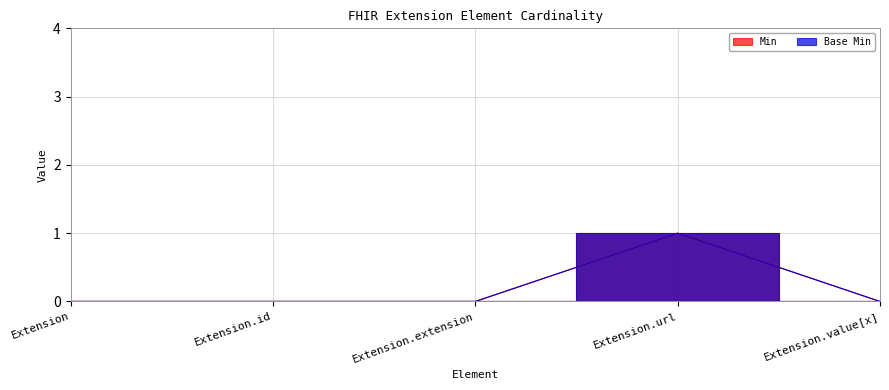

What is the sum of all Min values?

1